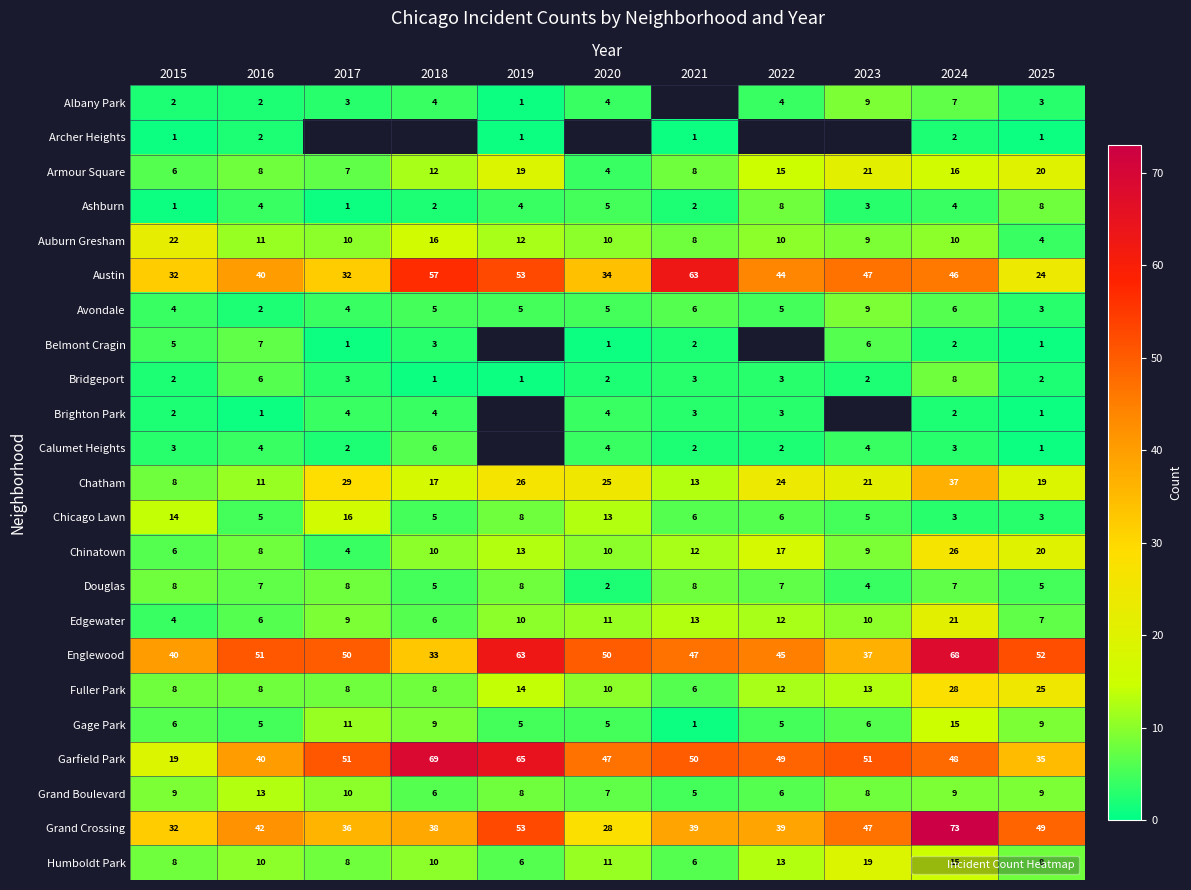

At which label is Chinatown closest to 15?

2019